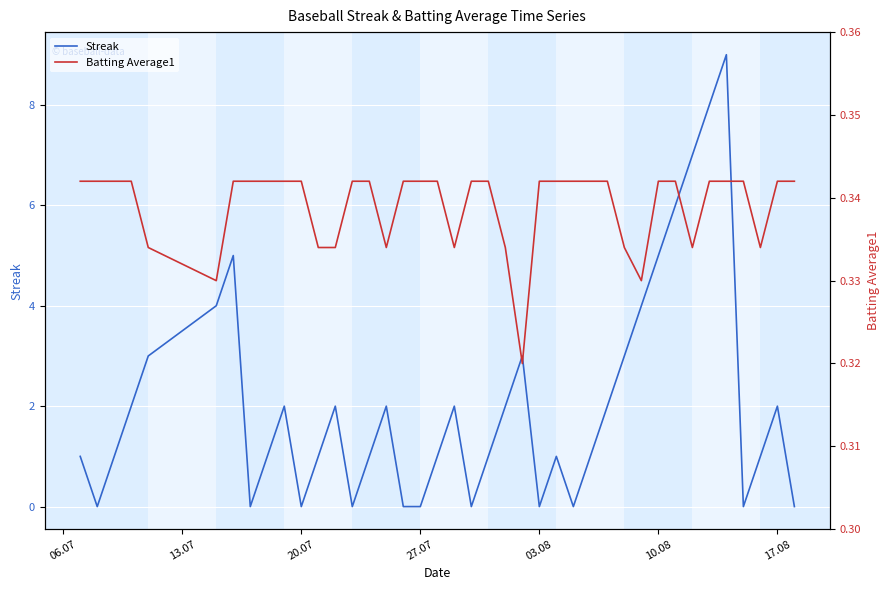

List the series in order of their overall mean, highest first.

Streak, Batting Average1